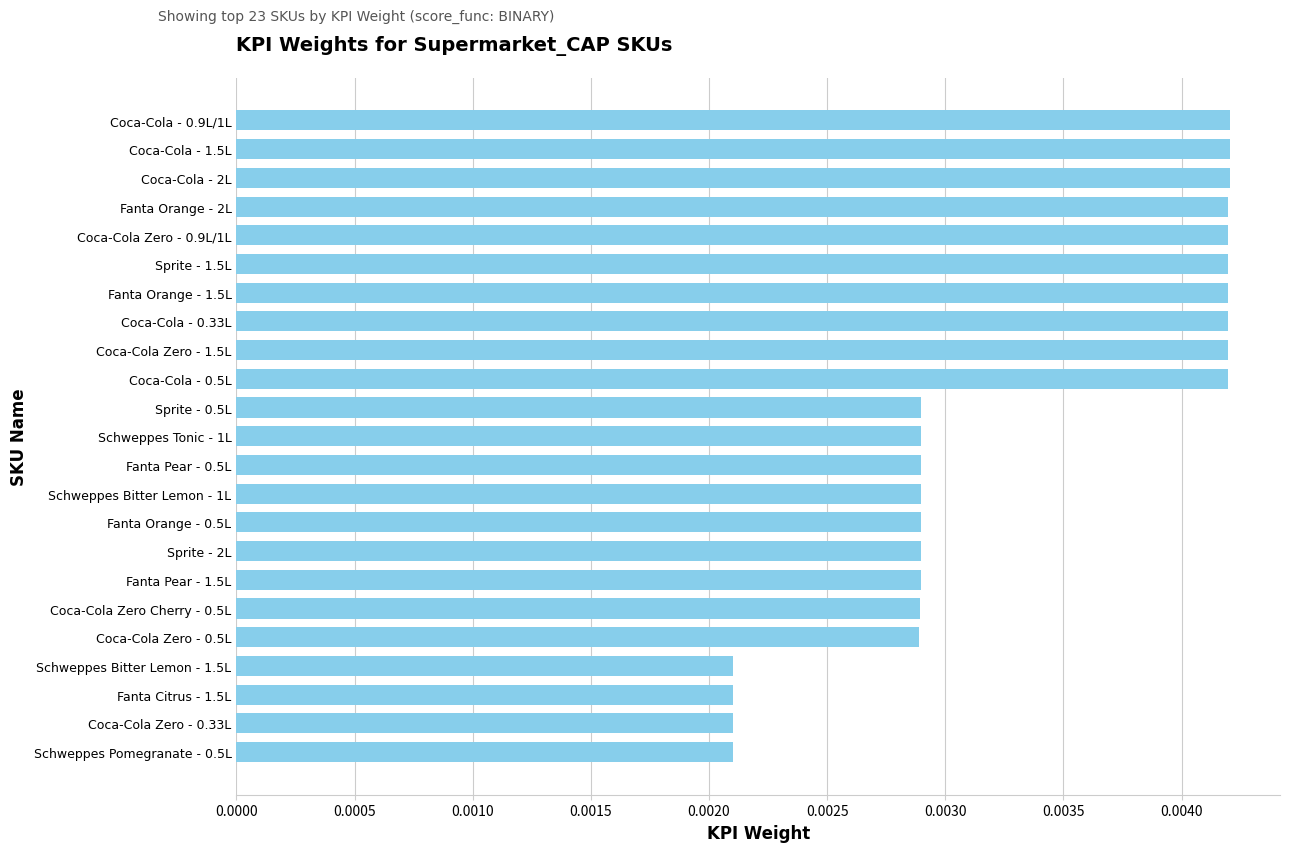

Which has a higher value, Coca-Cola Zero - 1.5L or Coca-Cola Zero - 0.33L?

Coca-Cola Zero - 1.5L